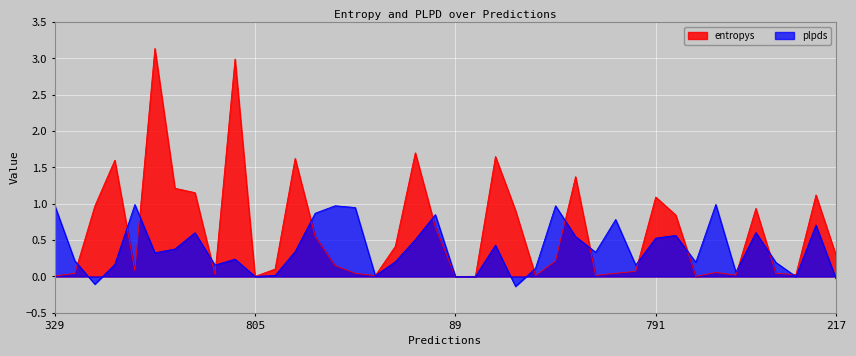

What is the spread (max minus min) of values at 247?

0.2